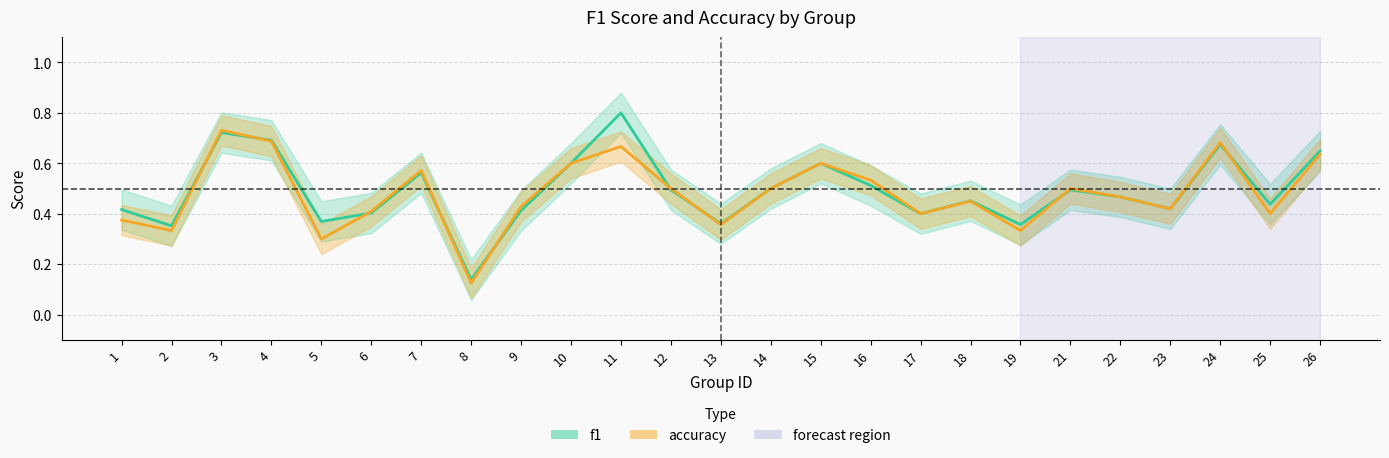

Which series has the largest total across all categories?

f1